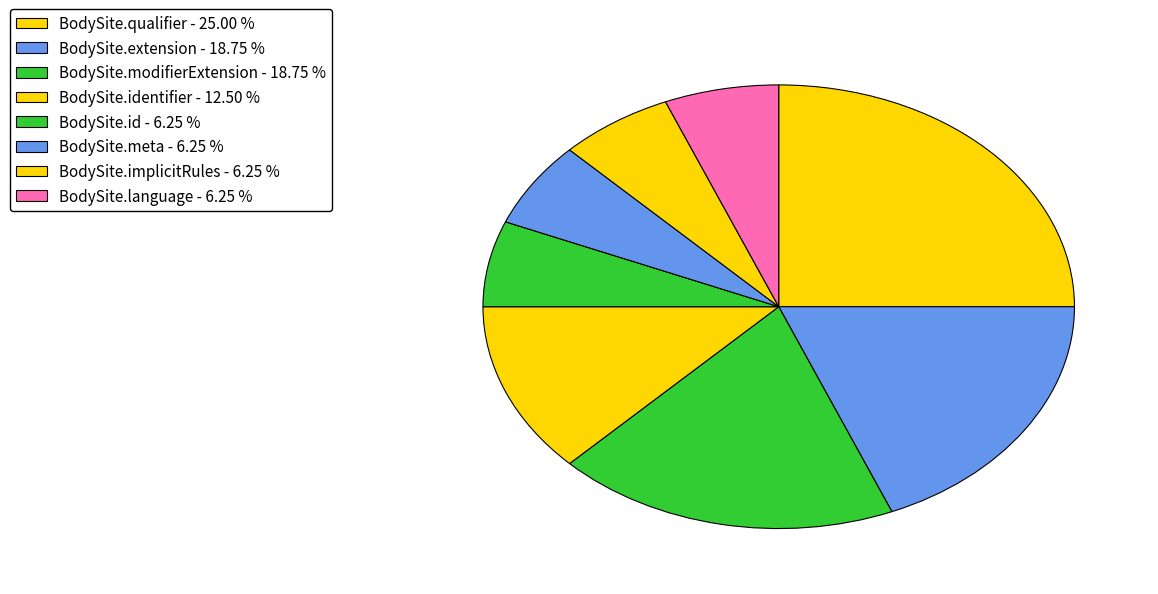

Which slice is the smallest?

BodySite.id